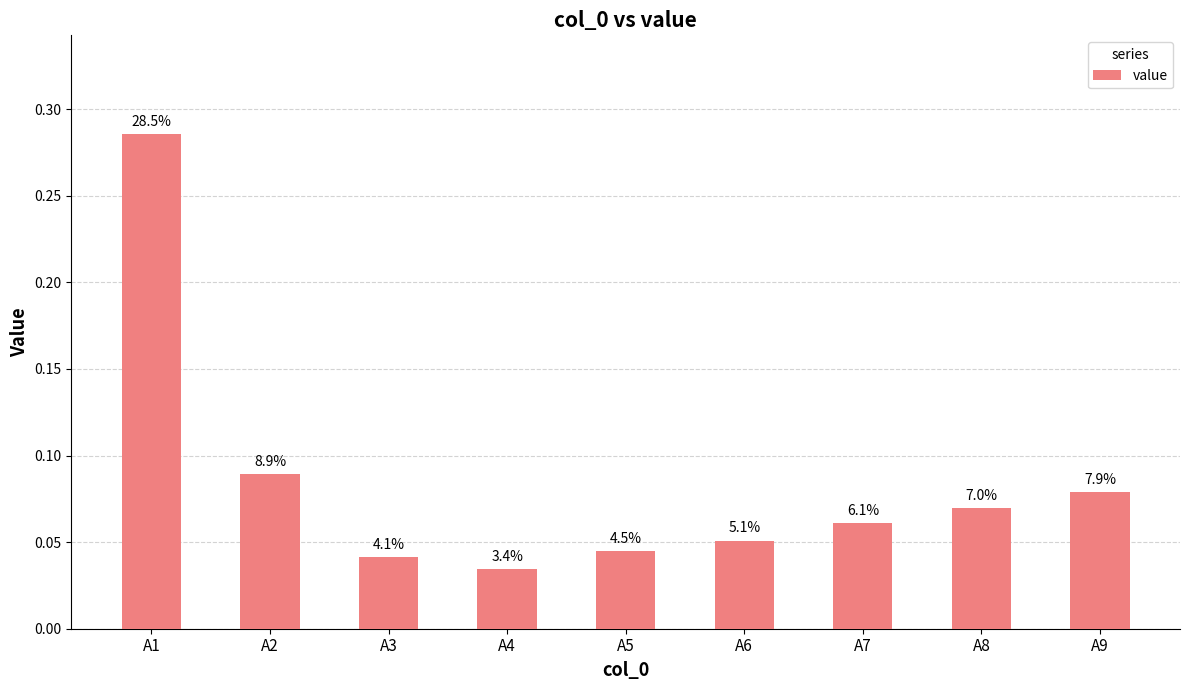

What is the value of the 2nd bar from the left?

0.1